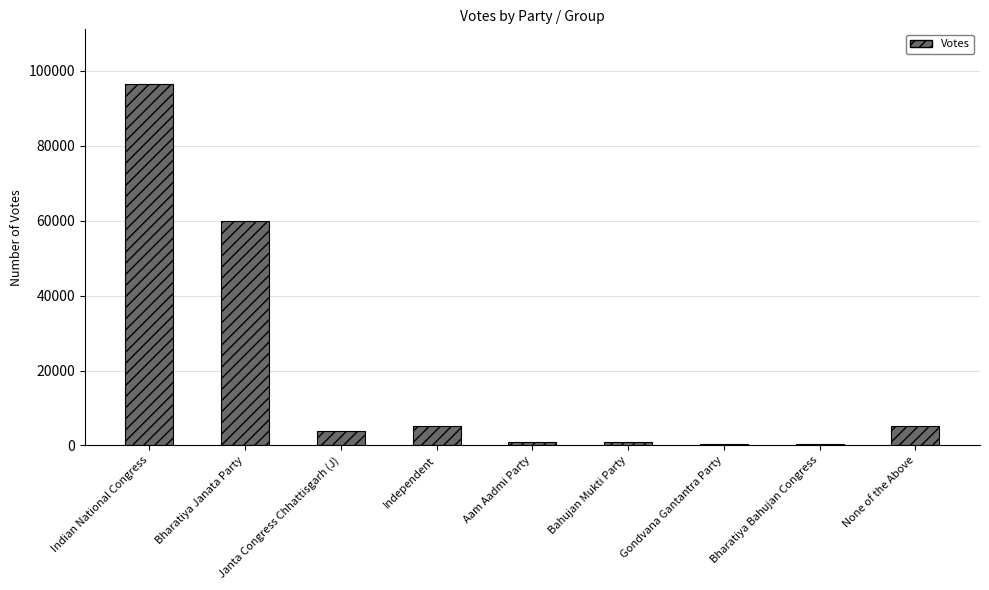

At which label is the value closest to 48529?

Bharatiya Janata Party